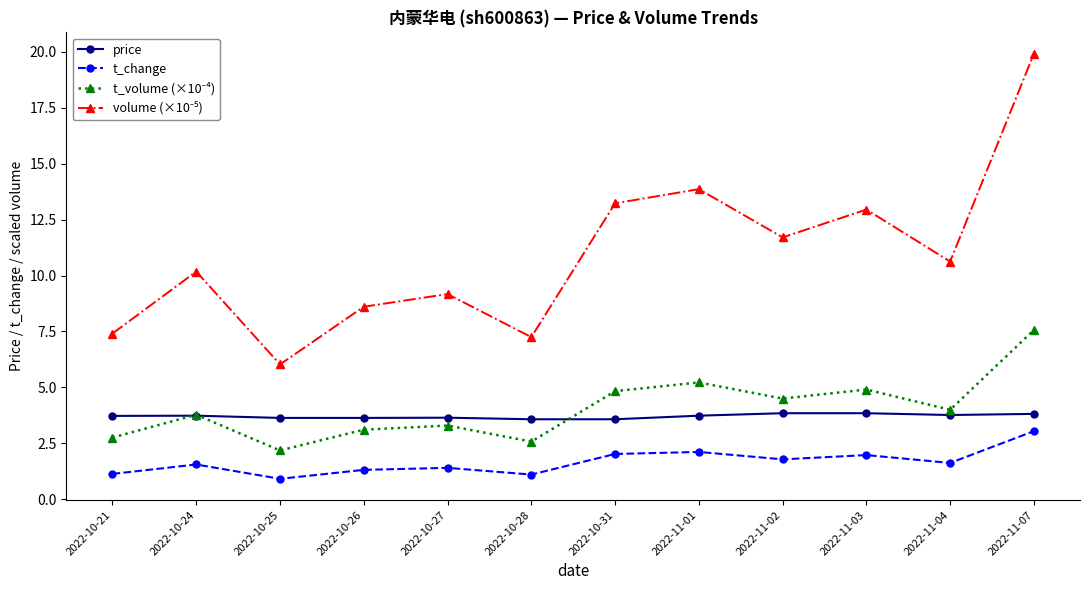

What is the spread (max minus min) of values at 2022-10-21?

6.3